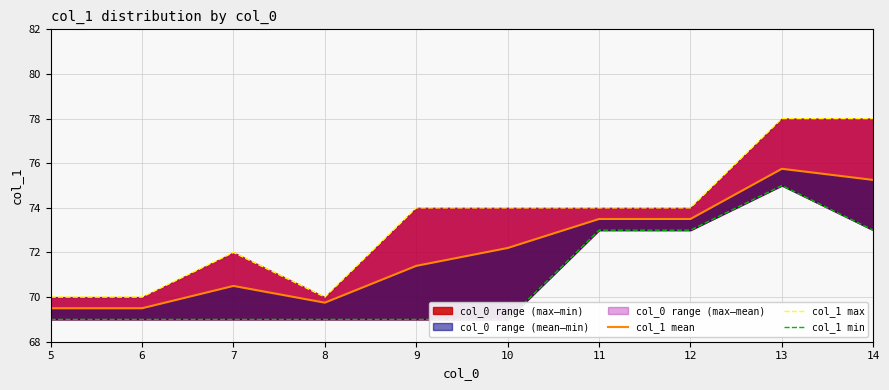

What is the value of the col_1 max point at the 6th from the left?

74.0